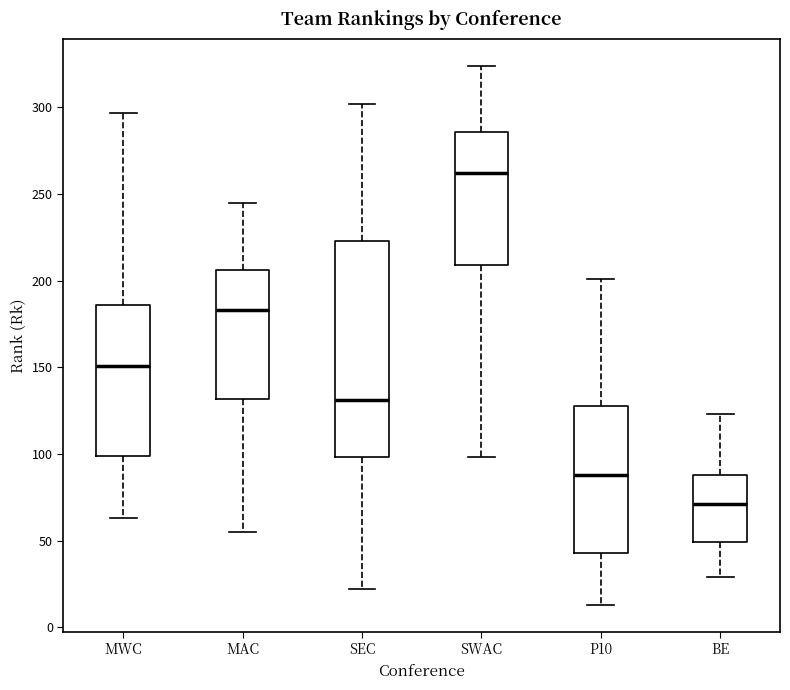

Which box has the lowest median line?

BE